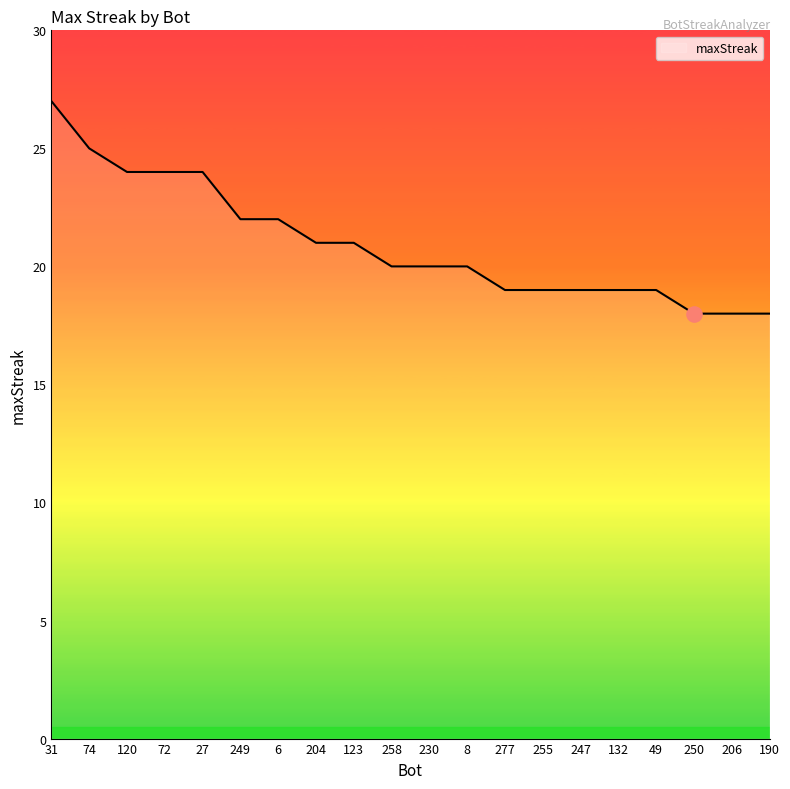

Approximately how many times larger is the value at 206 compared to 250?

1.0